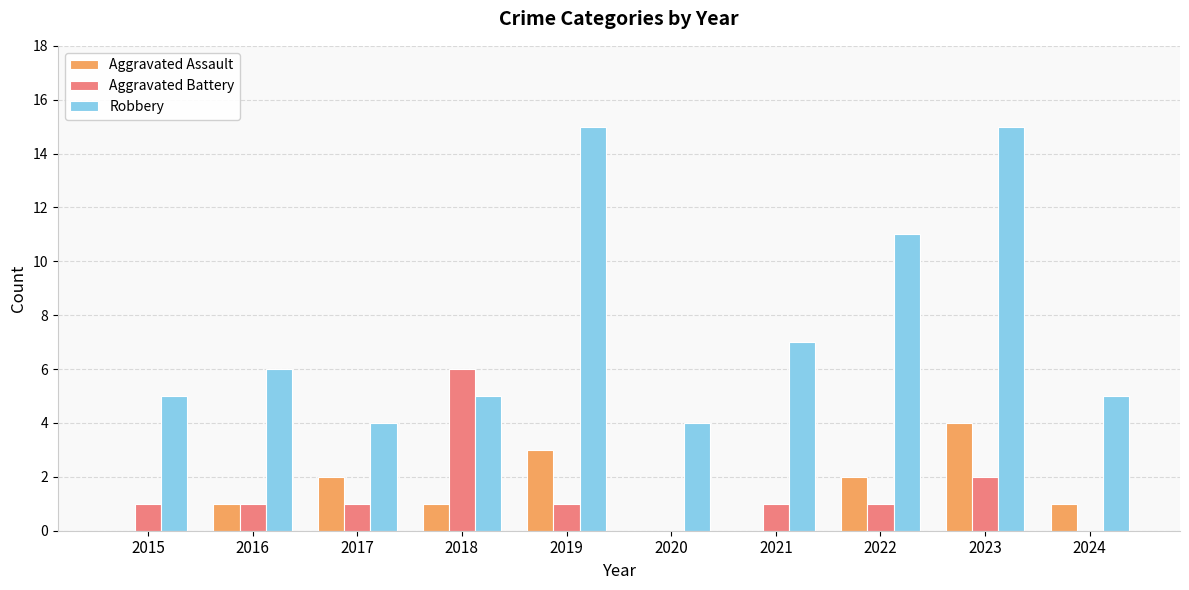

What is the maximum value shown in the chart?

15